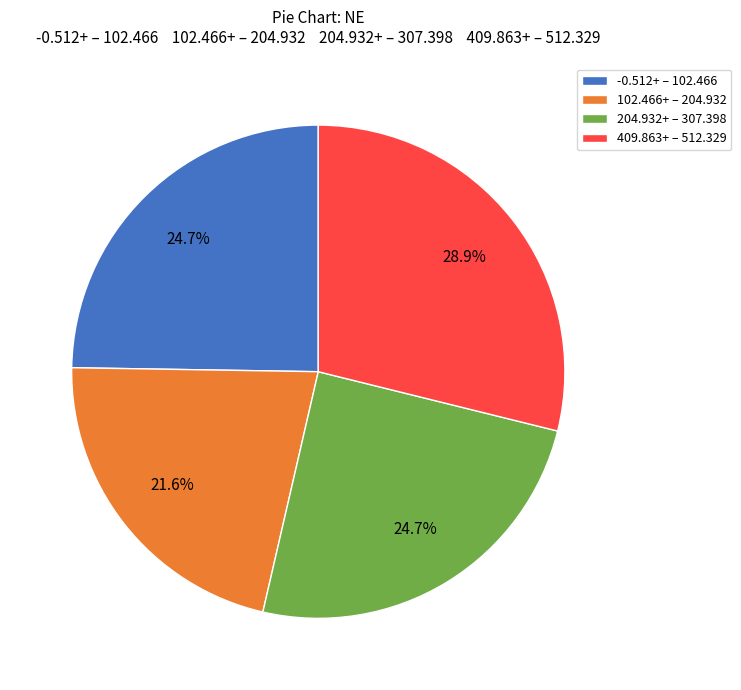

How many slices are in this pie chart?

4